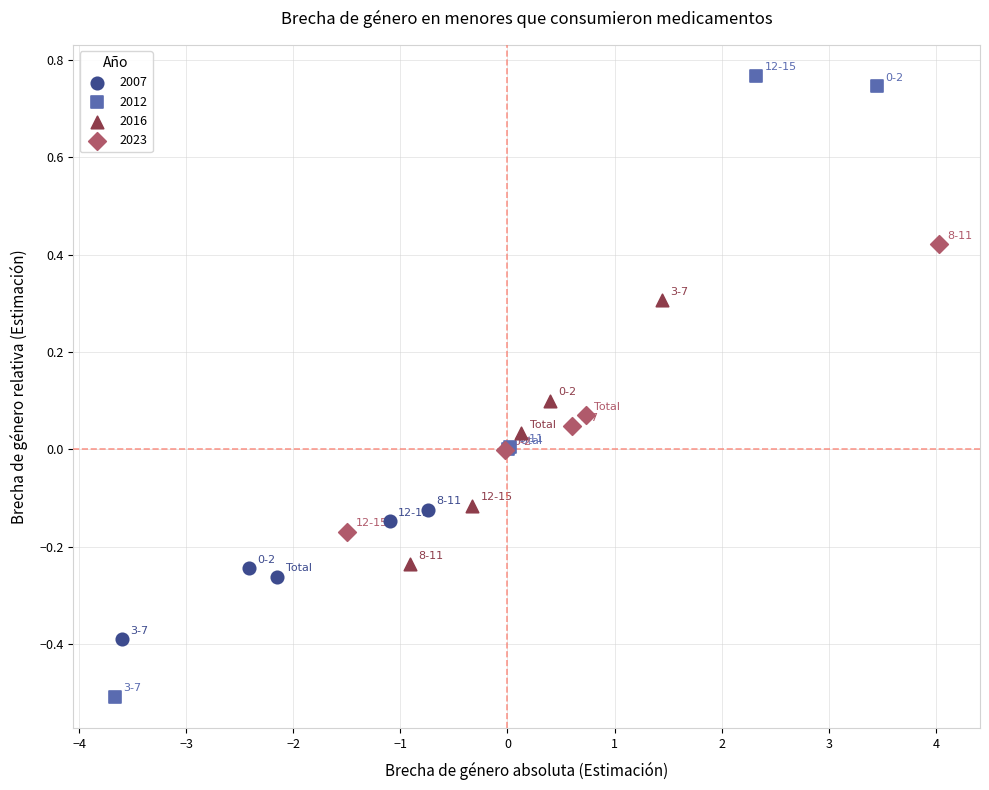

Which series has the largest Y range (max minus min)?

2012